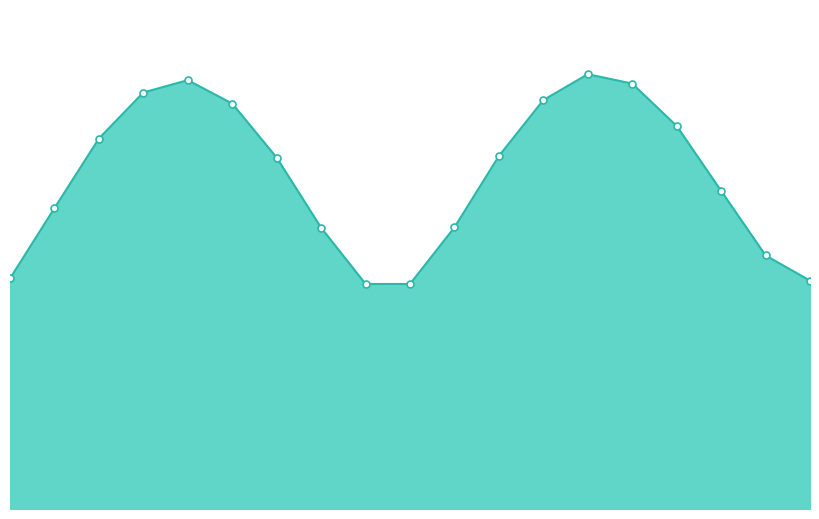

How many interior local valleys (lower than both neighbors) does the data have?

1